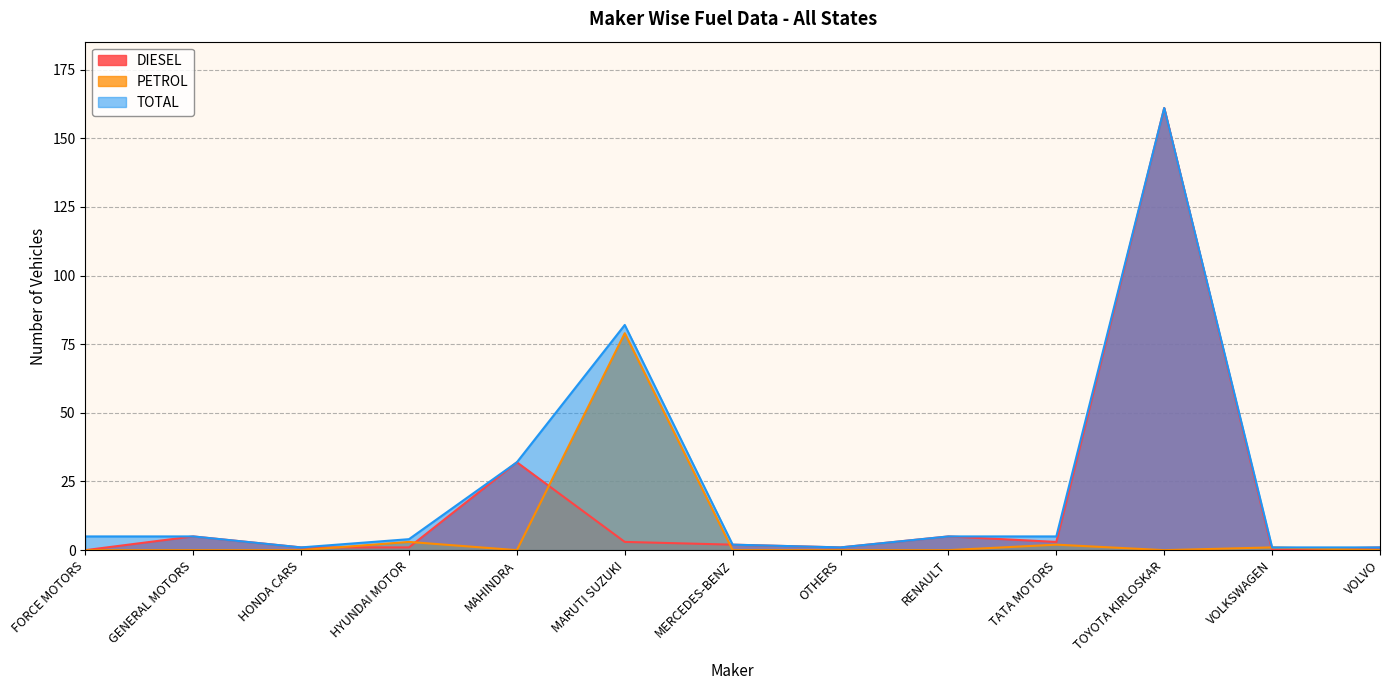

What is the value of the TOTAL point at the 3rd from the left?

1